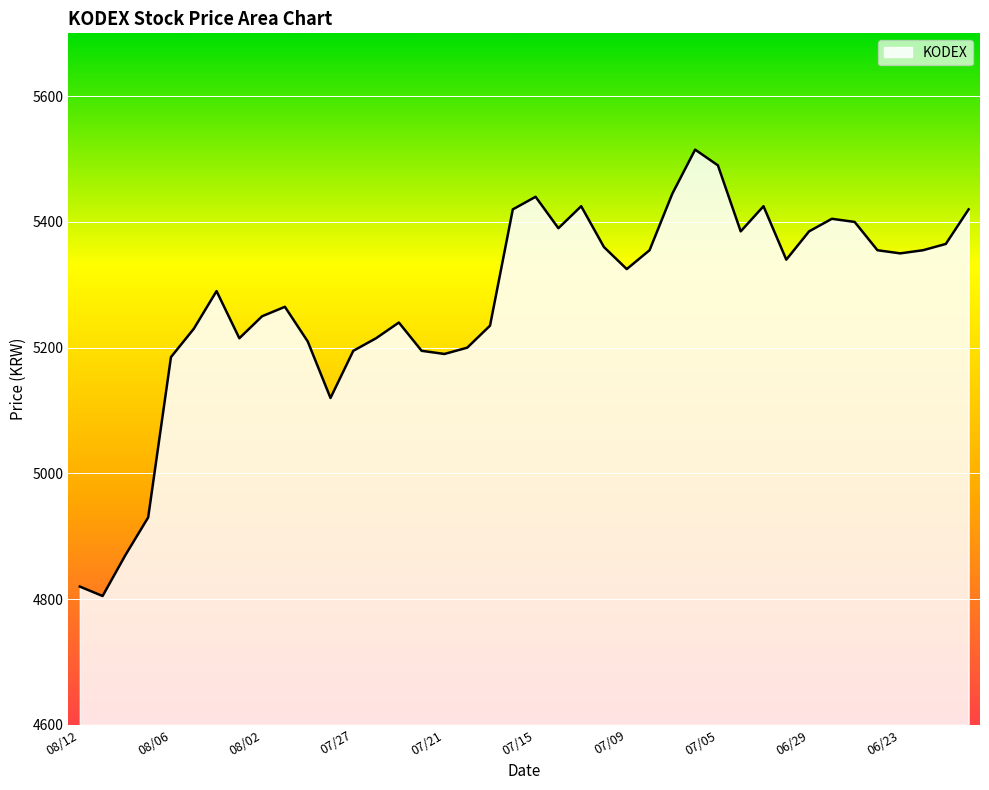

What is the difference between the maximum and minimum values?

710